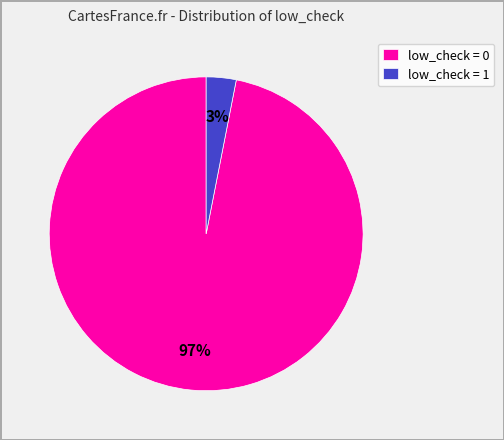

Which slice represents more than half of the pie?

low_check = 0